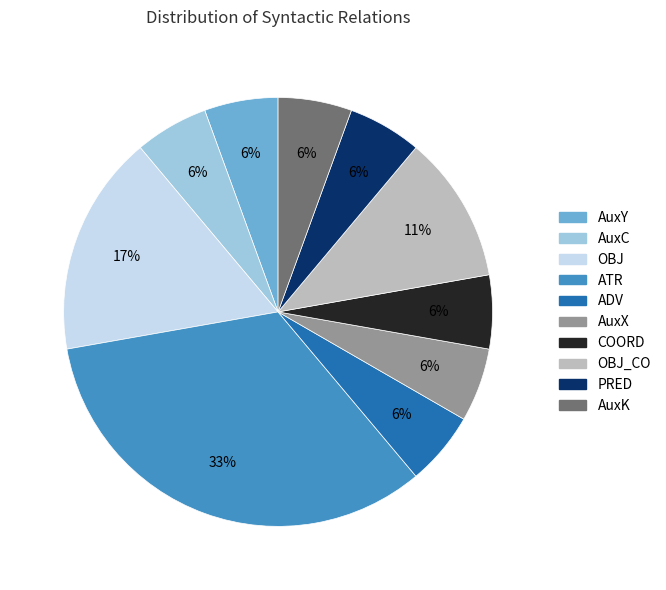

Is there a majority slice in this chart?

No